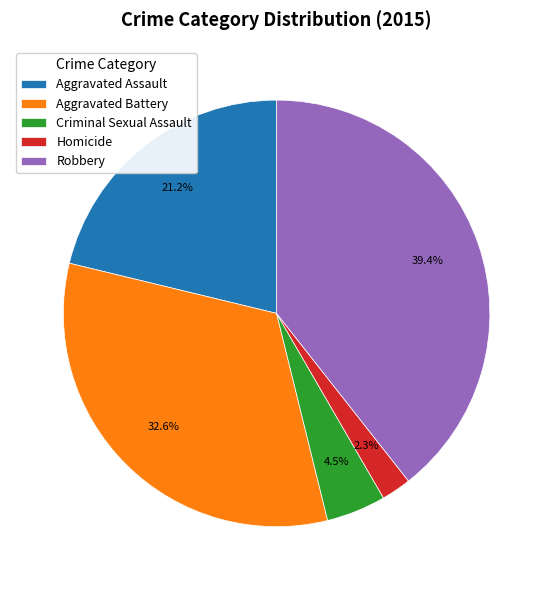

To the nearest percent, what is the difference between the largest and smallest slice percentages?

37%